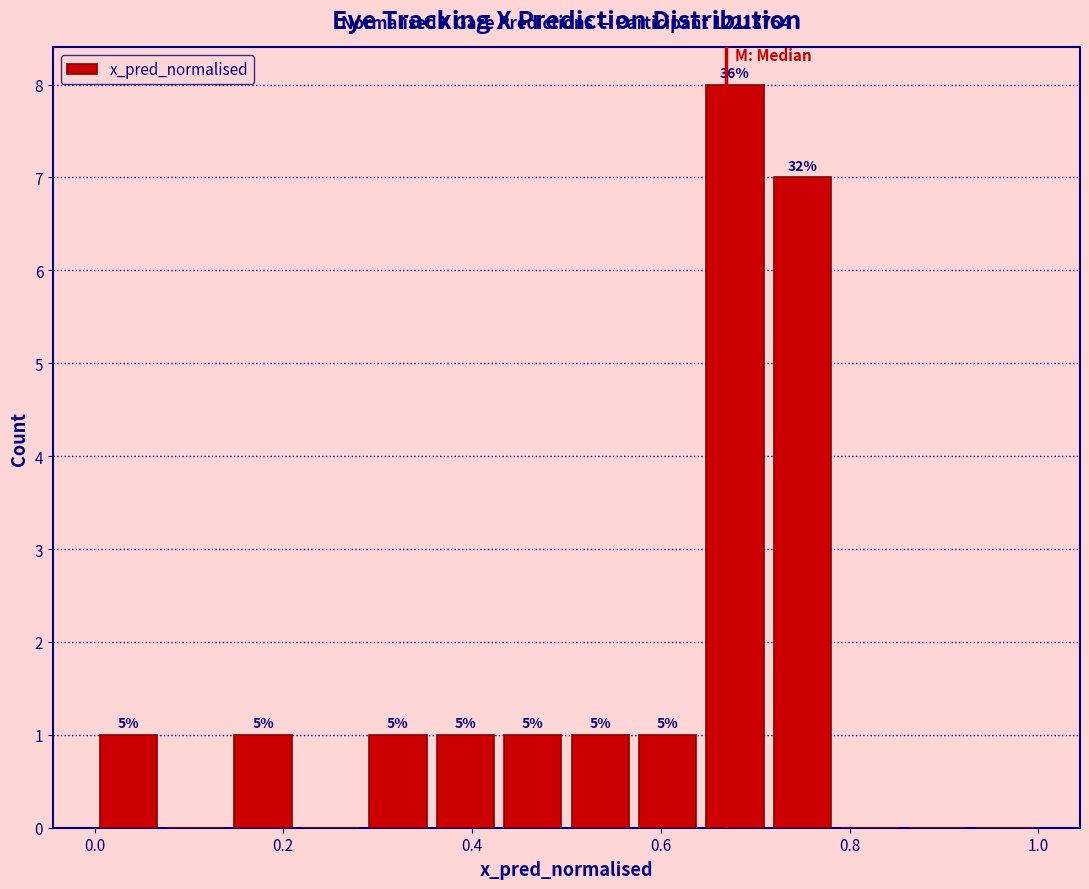

Around what value on the x-axis is the tallest bar? Give the approximate position of its centre, as read against the axis.

0.68